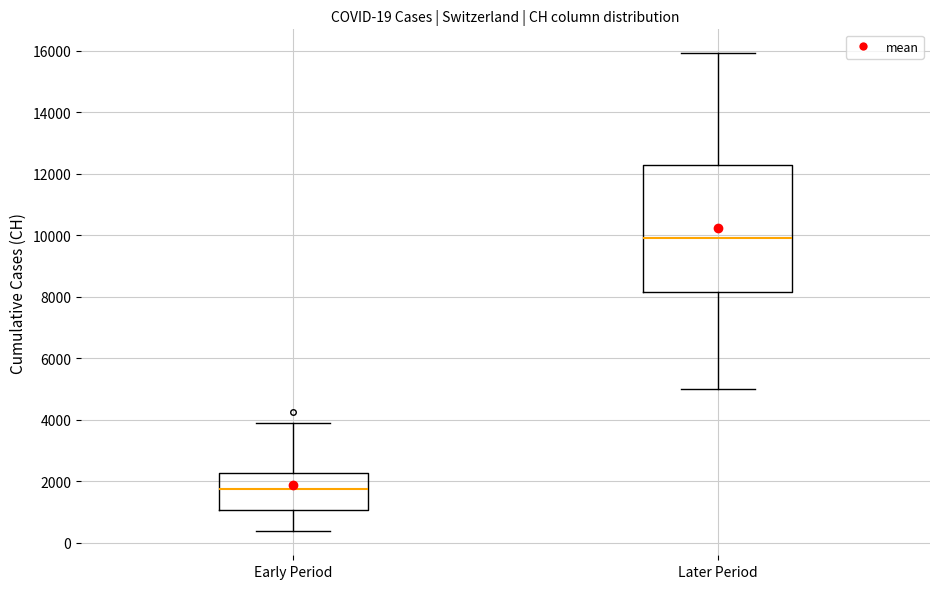

Comparing the boxes themselves (not the whiskers), which one is the tallest?

Later Period